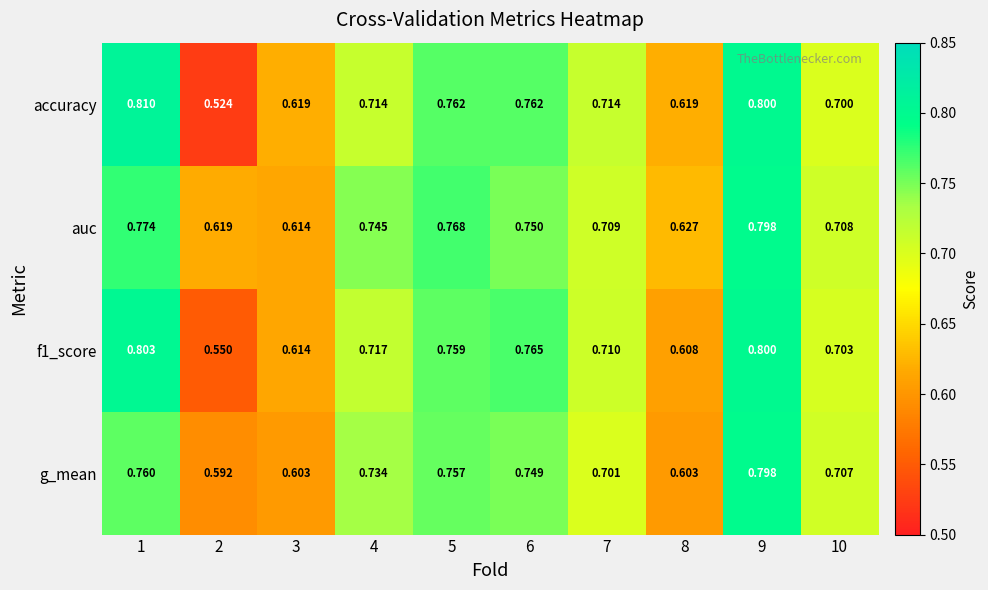

Is the value of auc at 3 greater than the value of accuracy at 7?

No